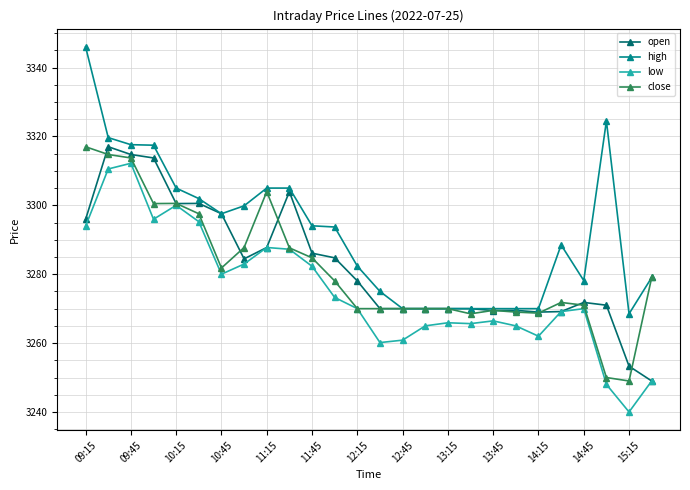

At how many categories does at least one series exceed 3311?

5